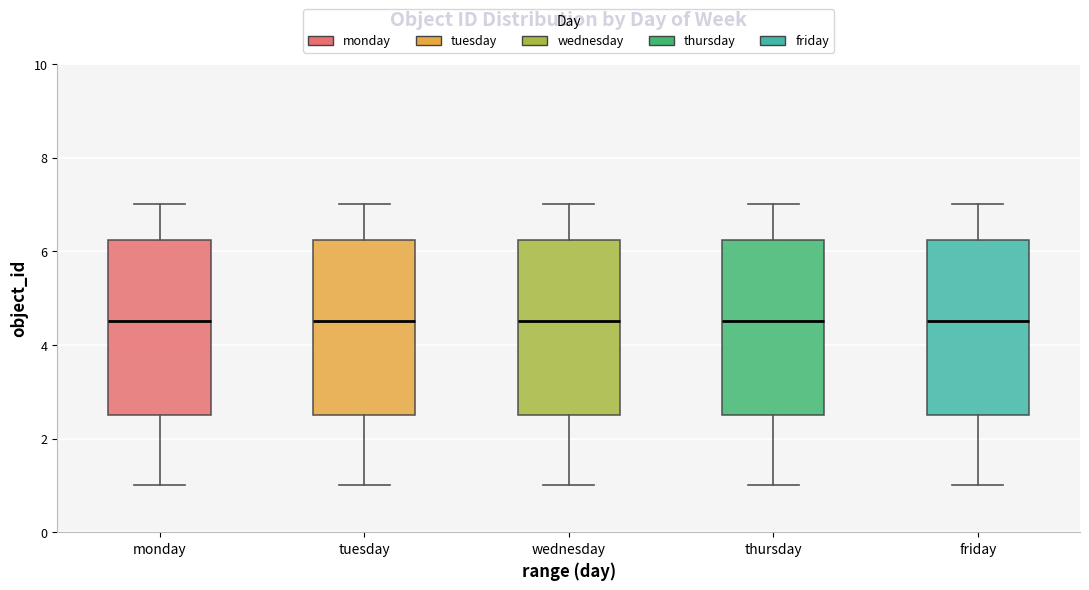

Reading left to right, read every box against the y-axis: the position of its median line, the range the box covers, and the ends of its whiskers. The values are not printed on the chart, so give them approximately, as read against the axis.

monday: median 4.6, box 2.6 to 6.2, whiskers 1.0 to 7.0
tuesday: median 4.6, box 2.6 to 6.2, whiskers 1.0 to 7.0
wednesday: median 4.6, box 2.6 to 6.2, whiskers 1.0 to 7.0
thursday: median 4.6, box 2.6 to 6.2, whiskers 1.0 to 7.0
friday: median 4.6, box 2.6 to 6.2, whiskers 1.0 to 7.0